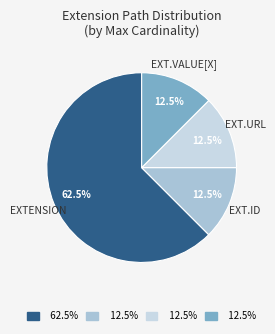

Is there any slice that represents more than half of the pie?

Yes